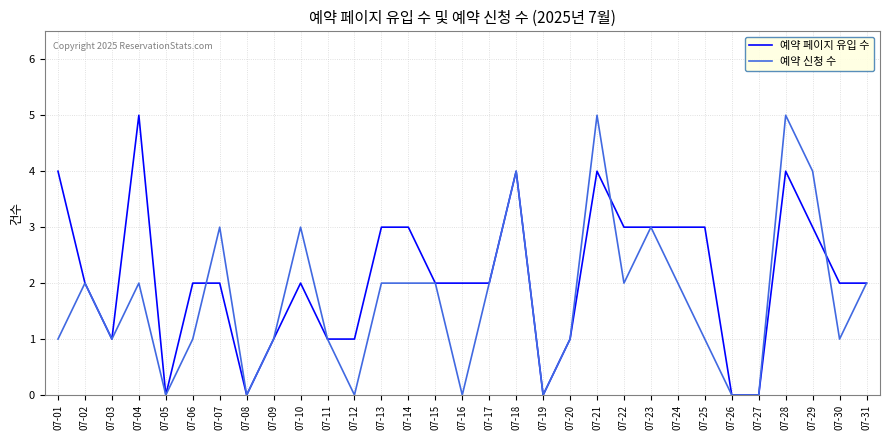

Reading right to left, list all the values displayed in this chart.

예약 페이지 유입 수: 07-31=2	07-30=2	07-29=3	07-28=4	07-27=0	07-26=0	07-25=3	07-24=3	07-23=3	07-22=3	07-21=4	07-20=1	07-19=0	07-18=4	07-17=2	07-16=2	07-15=2	07-14=3	07-13=3	07-12=1	07-11=1	07-10=2	07-09=1	07-08=0	07-07=2	07-06=2	07-05=0	07-04=5	07-03=1	07-02=2	07-01=4
예약 신청 수: 07-31=2	07-30=1	07-29=4	07-28=5	07-27=0	07-26=0	07-25=1	07-24=2	07-23=3	07-22=2	07-21=5	07-20=1	07-19=0	07-18=4	07-17=2	07-16=0	07-15=2	07-14=2	07-13=2	07-12=0	07-11=1	07-10=3	07-09=1	07-08=0	07-07=3	07-06=1	07-05=0	07-04=2	07-03=1	07-02=2	07-01=1